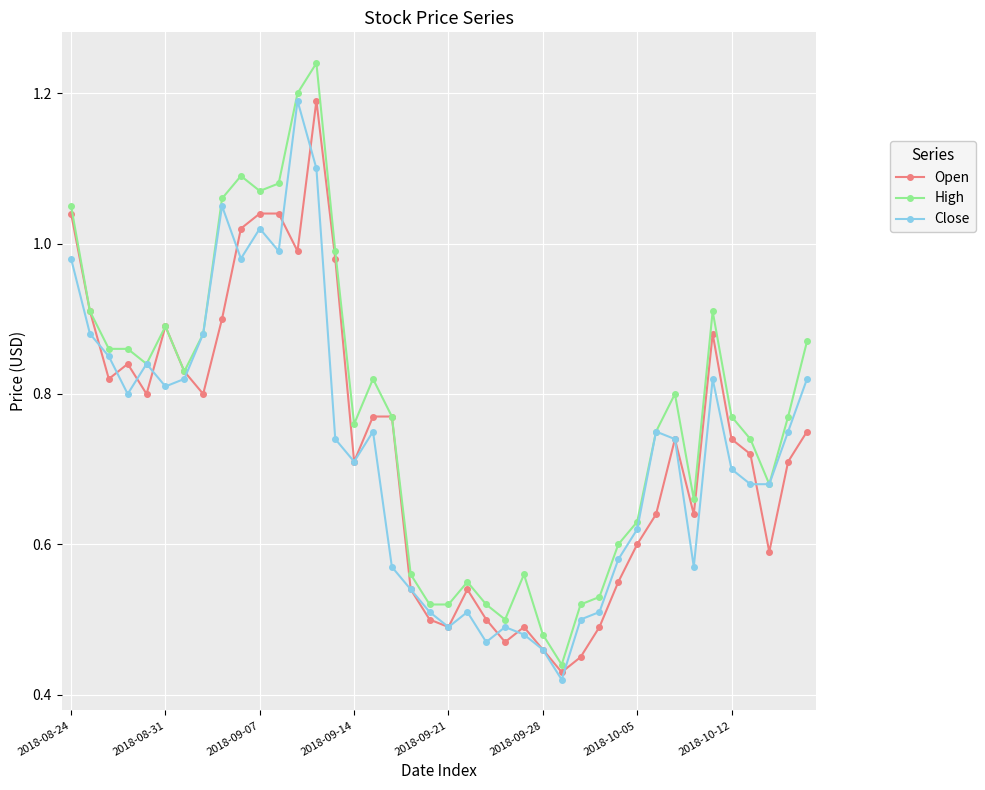

What are all the series names shown in the legend?

Open, High, Close